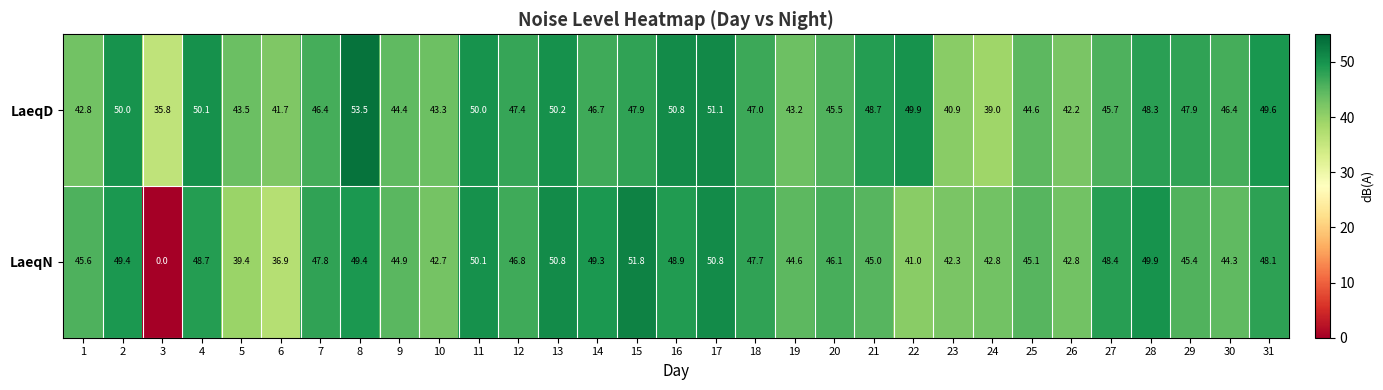

List the series in order of their peak value, highest first.

LaeqD, LaeqN